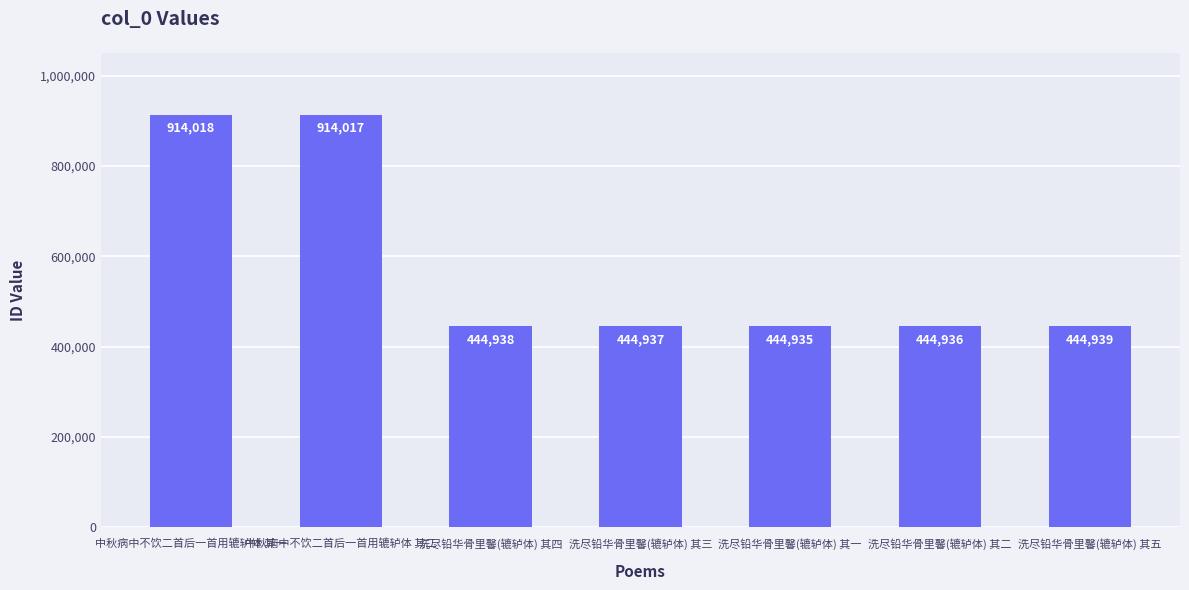

What is the average value?

578960